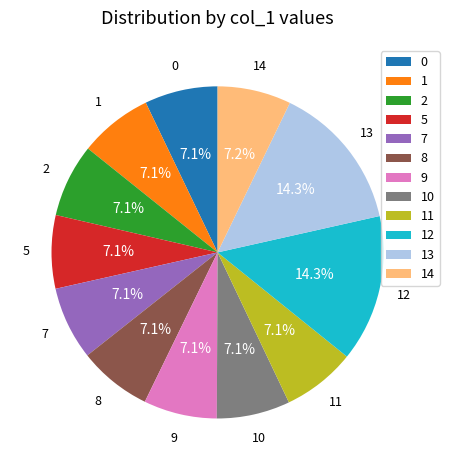

What percentage is NOT represented by 9?

92.9%